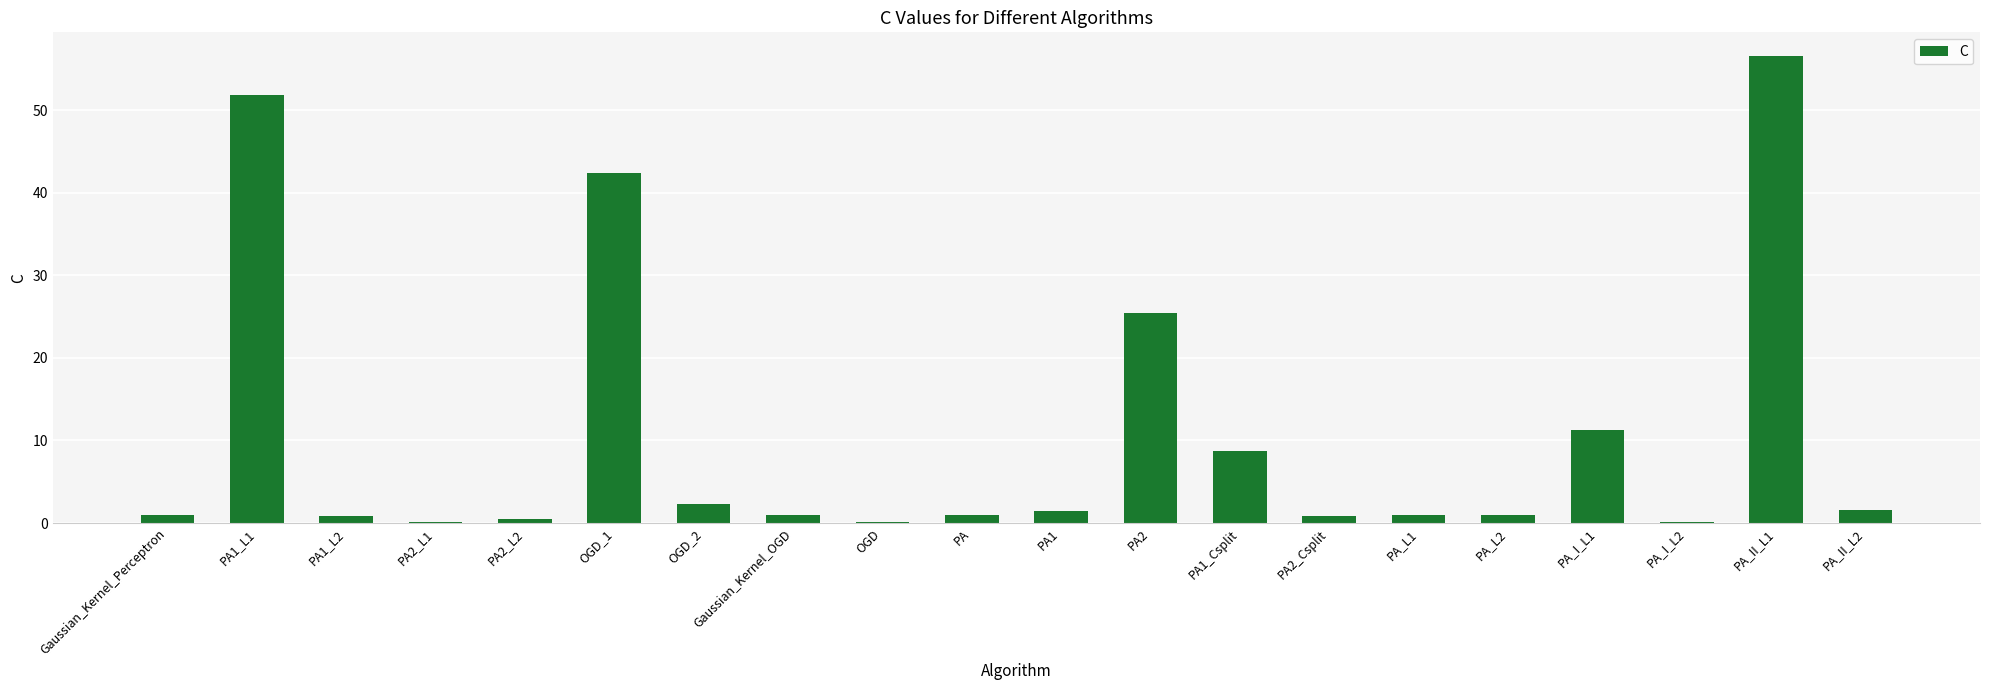

The value at PA_I_L1 is 11.3. True or false?

True